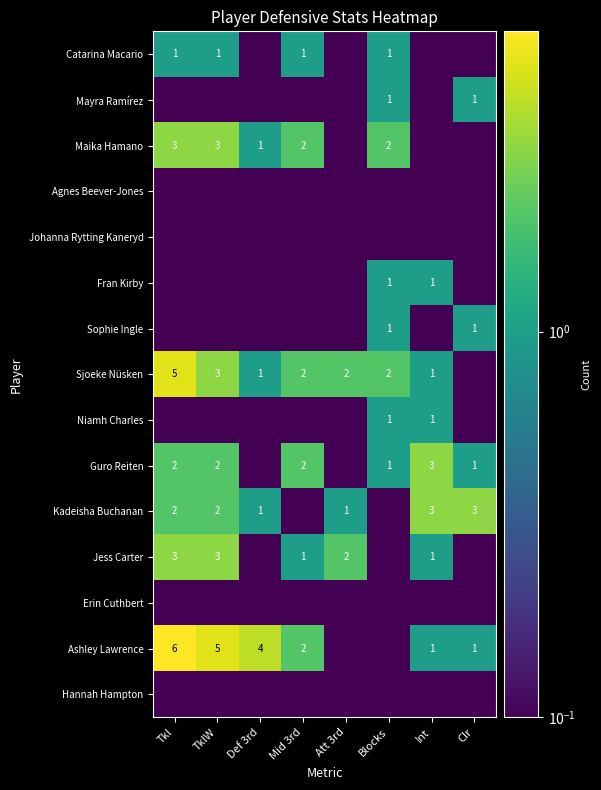

Which category has the highest value across all series?

Tkl